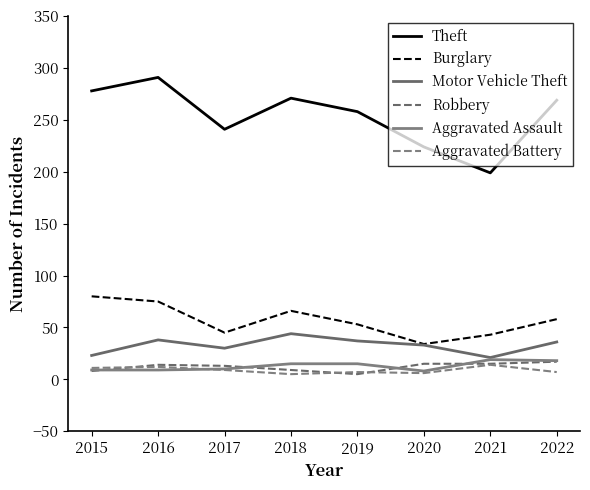

Where is the first local maximum for Aggravated Battery?

2016